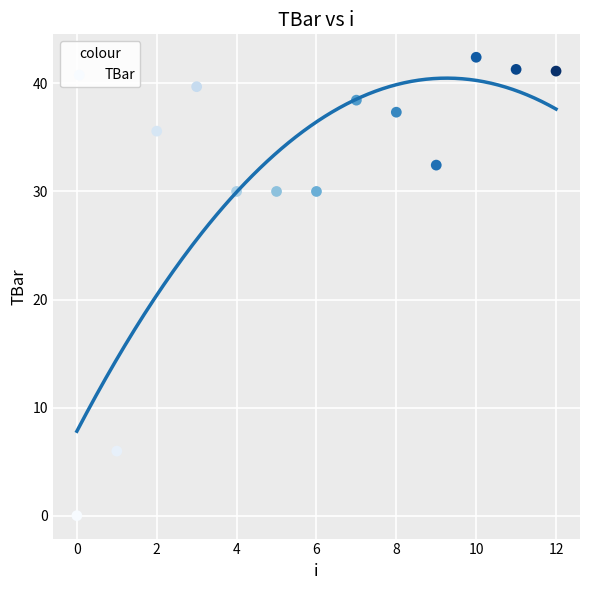

How many points are shown in the scatter plot?

13